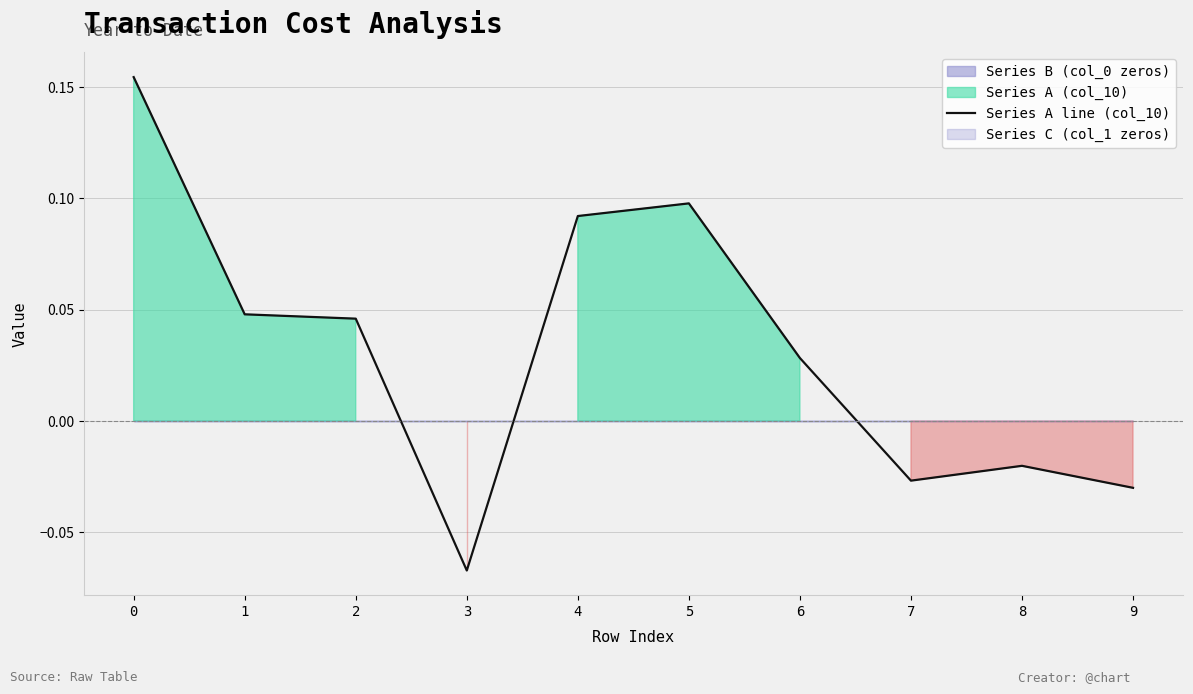

Where is the first local maximum?

5